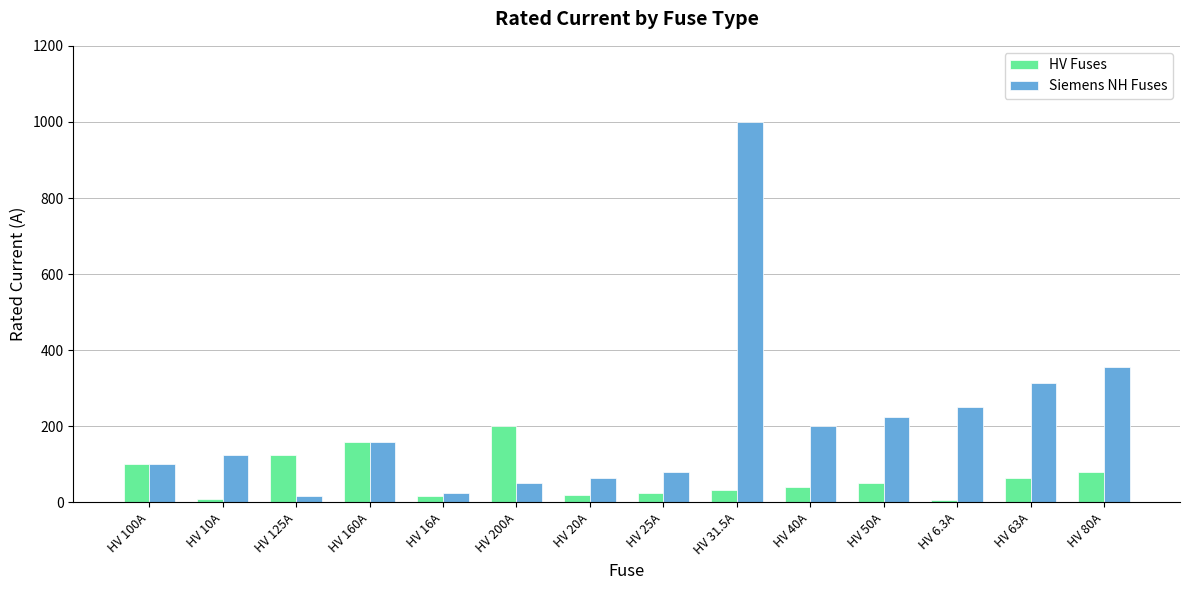

What are all the series names shown in the legend?

HV Fuses, Siemens NH Fuses